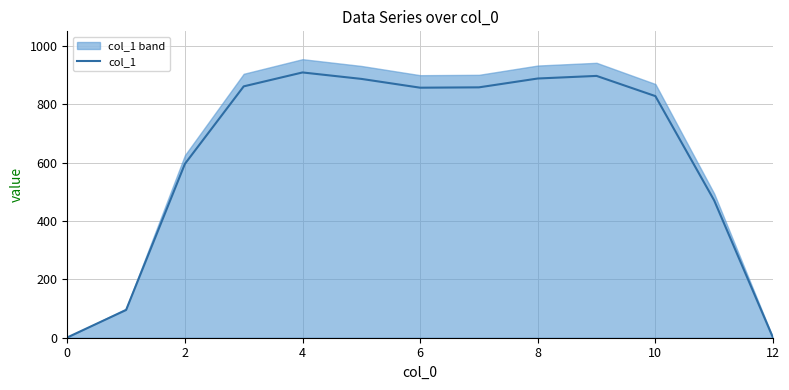

Count the number of data series in this chart.

1